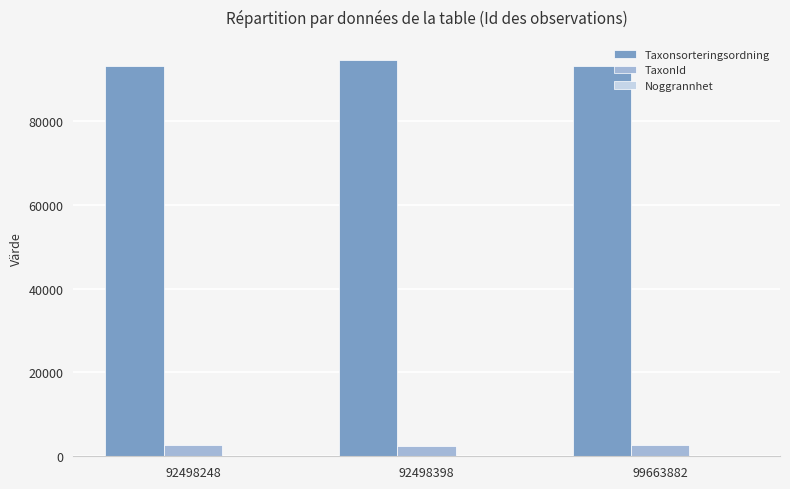

Is it true that Taxonsorteringsordning equals 94653 at 92498398?

True